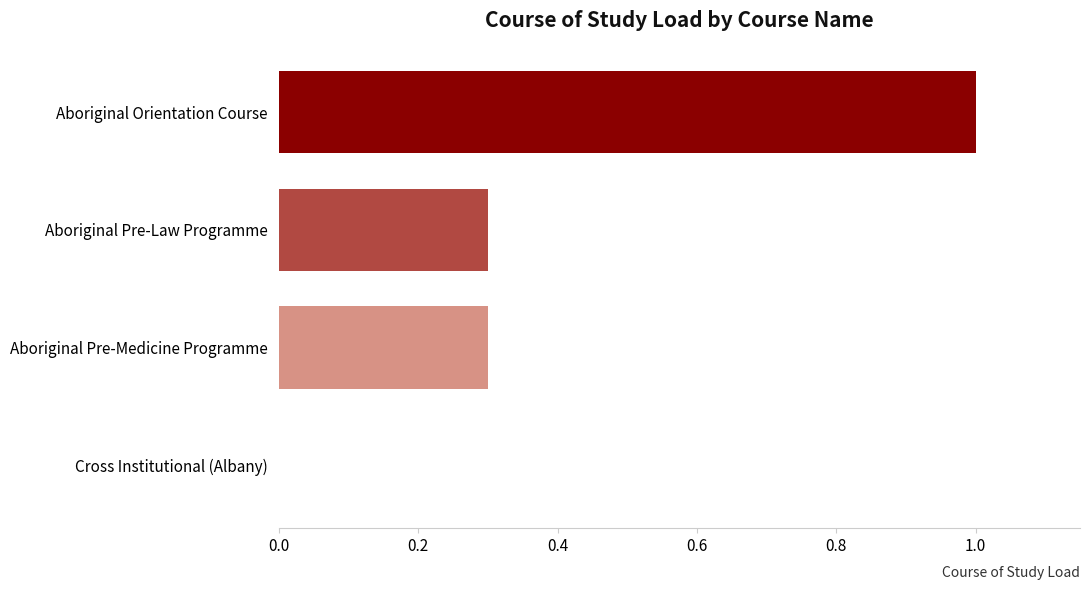

How many distinct data groups are displayed?

1